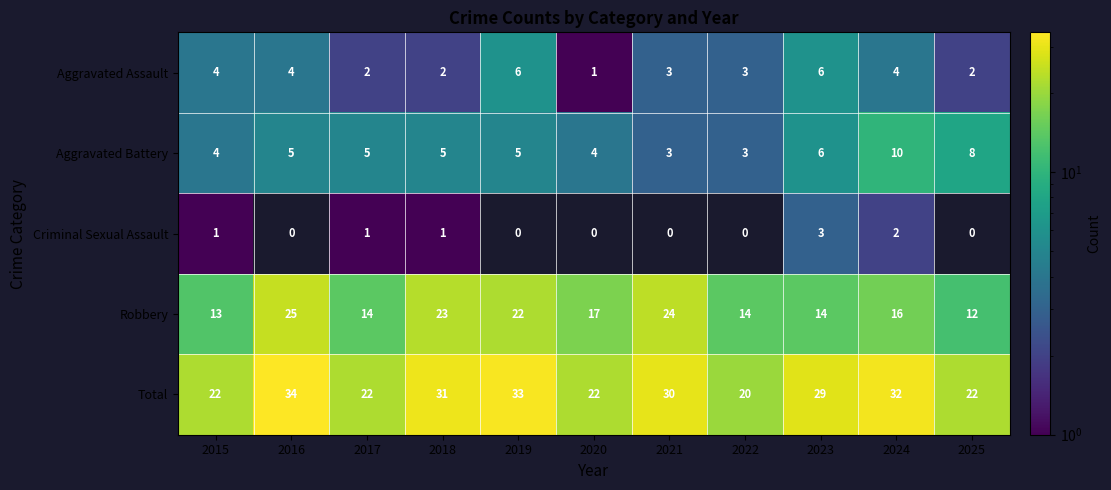

Is it true that Aggravated Assault equals 4 at 2024?

True